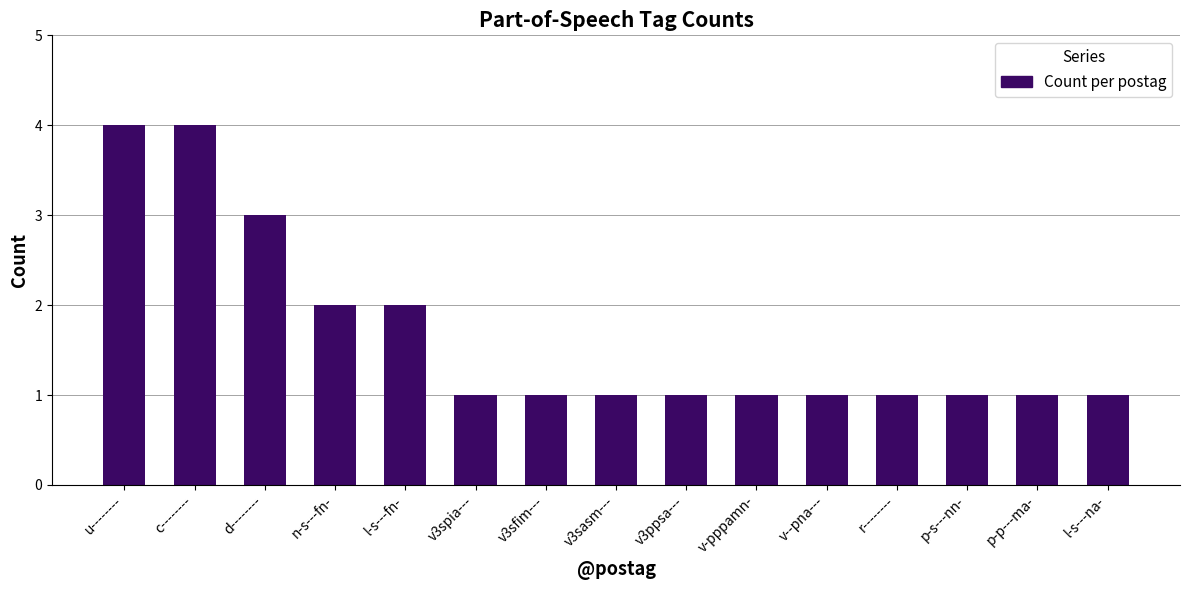

What position from the left is p-p---ma-?

14